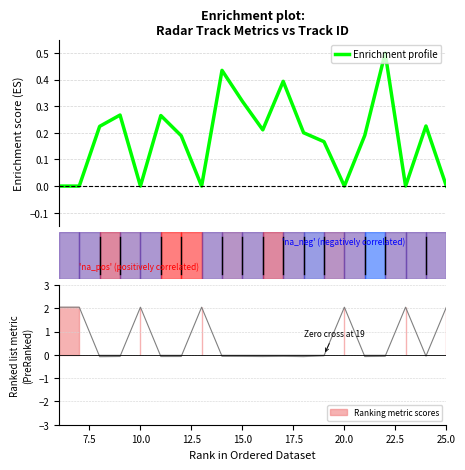

How many interior local peaks (higher than both neighbors) does the data have?

6